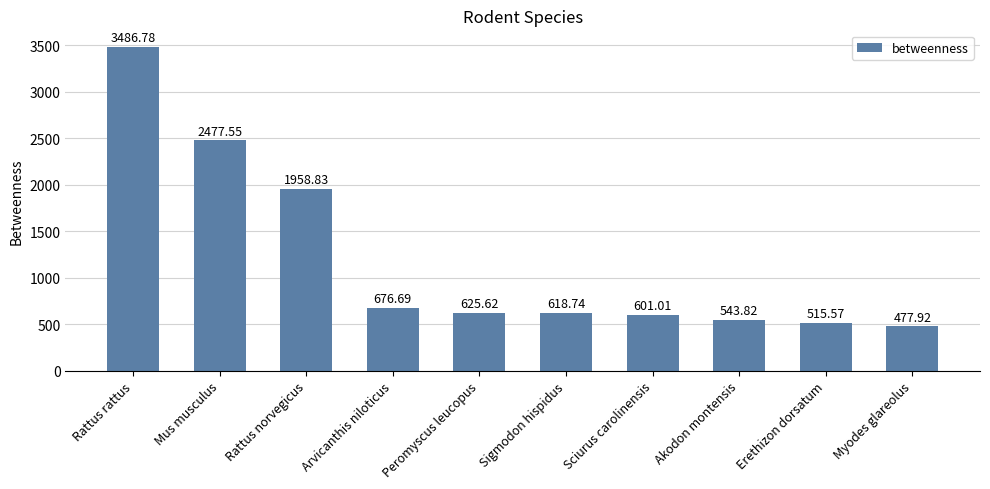

What is the smallest value displayed?

477.9